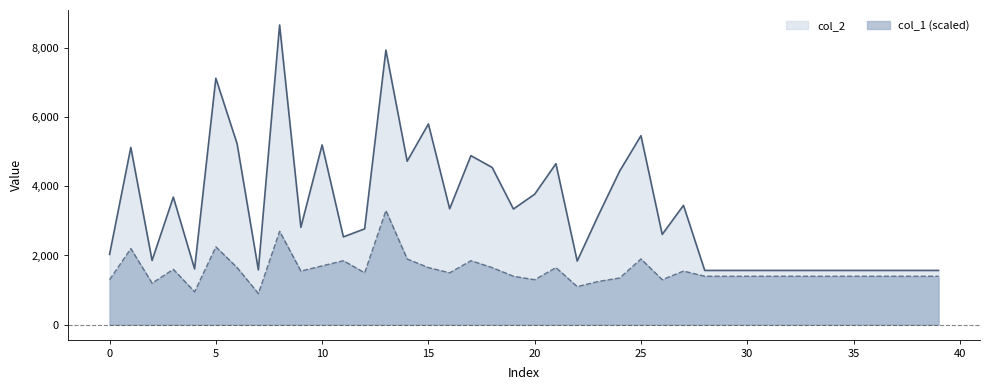

How many values in the col_2 series exceed 2815?

19